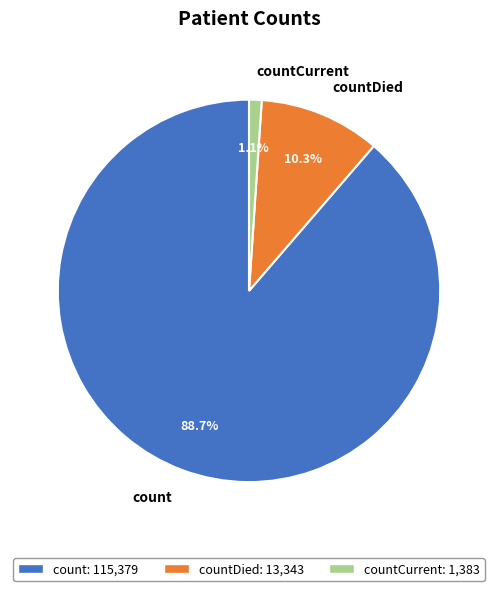

Is count the majority of the pie?

Yes